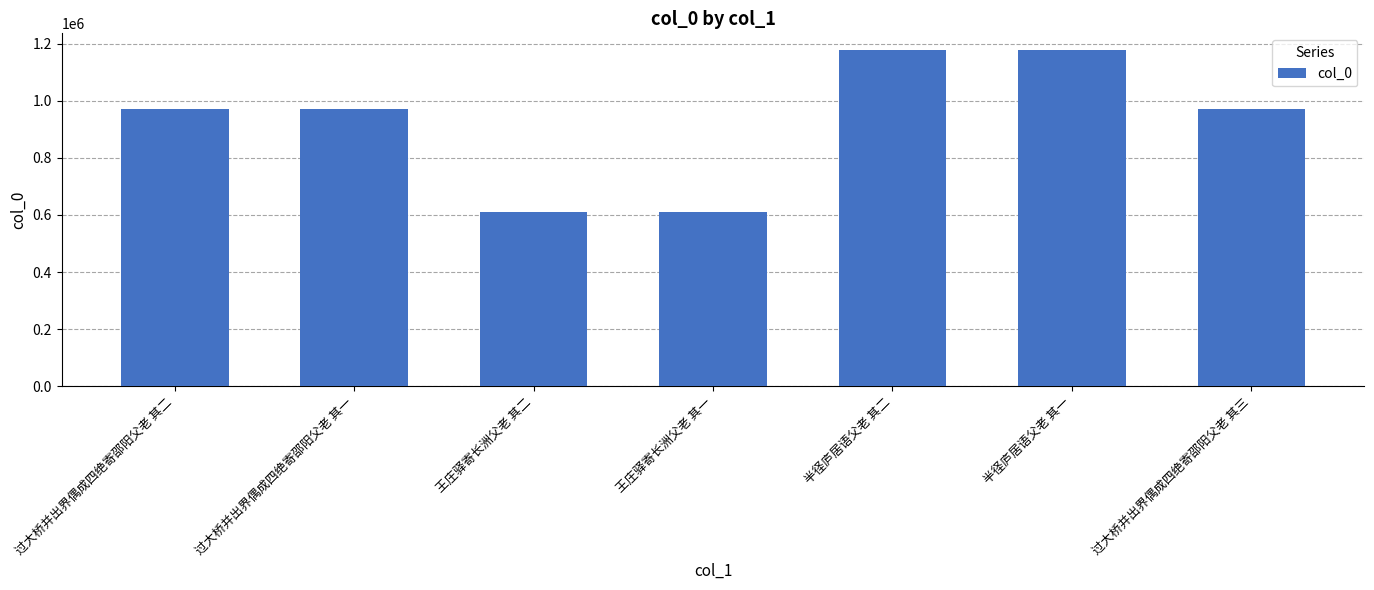

What is the approximate value at 过大桥并出界偶成四绝寄邵阳父老 其二, to the nearest 50?

970900